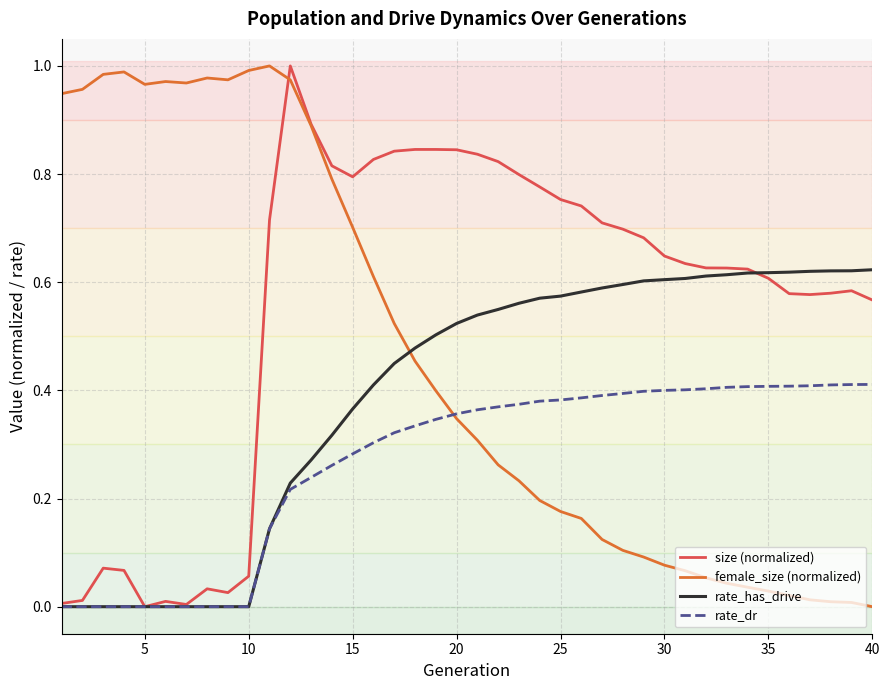

Is this an area chart (filled region under the line)?

No